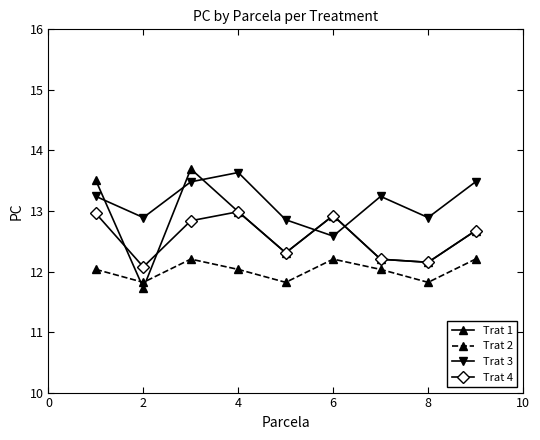

In Trat 4, how many points are lower than both neighbors (excluding endpoints)?

3